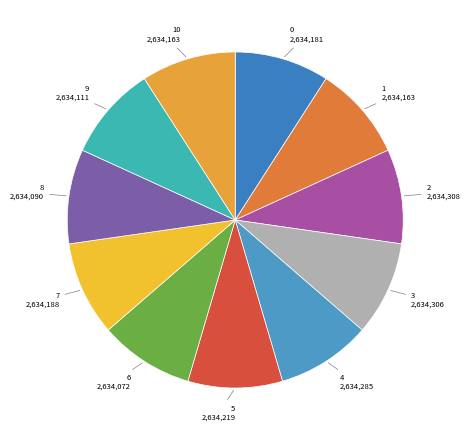

The 9 slice represents 9% of the pie. True or false?

True